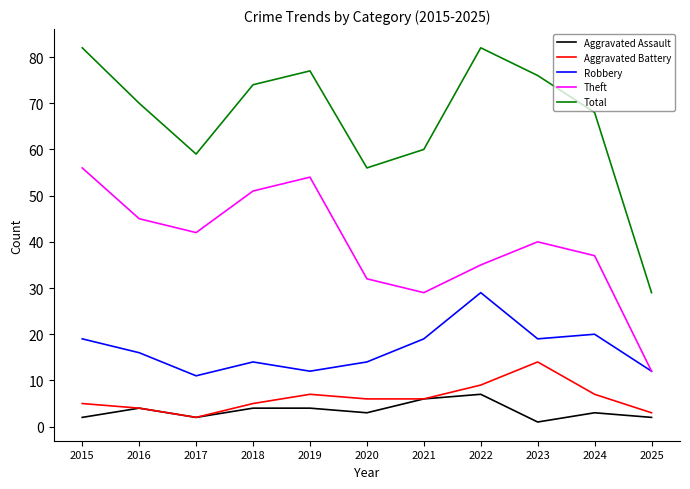

True or false: Aggravated Assault and Theft cross at least once.

False